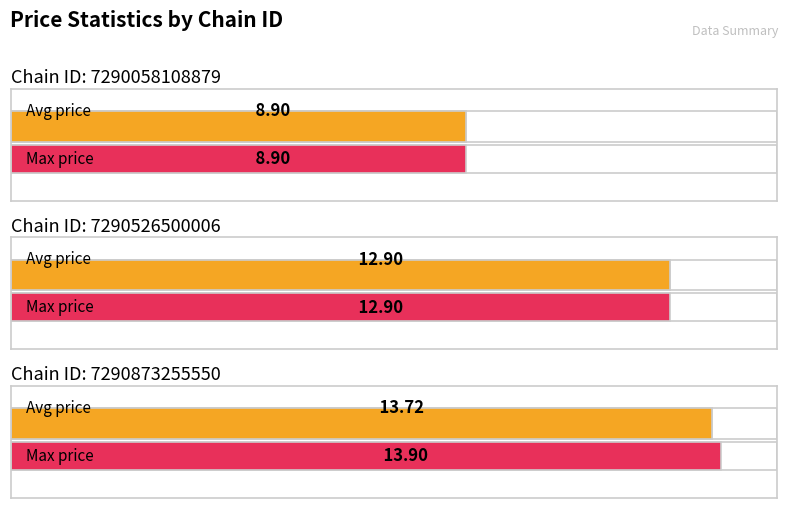

How many data points does each series have?

3